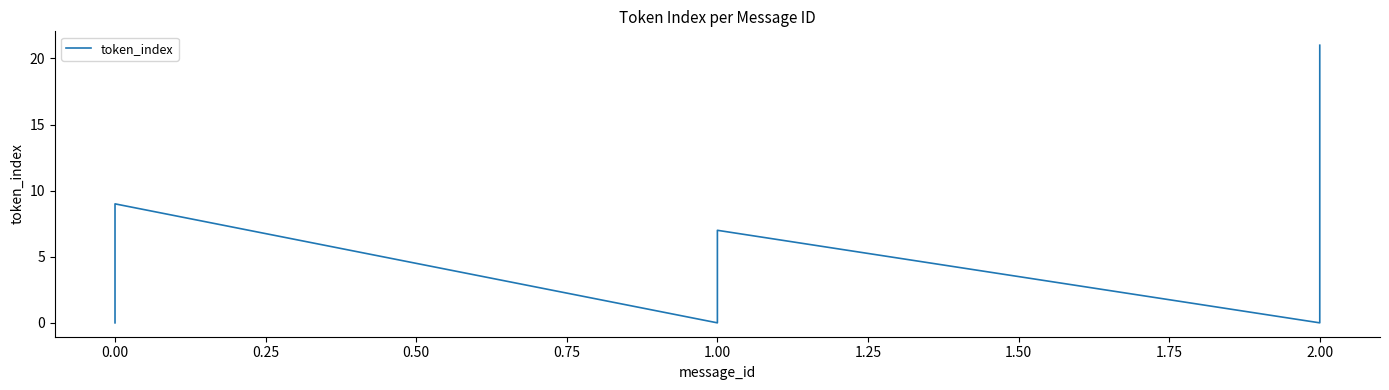

What is the difference between the second highest and minimum values?

20